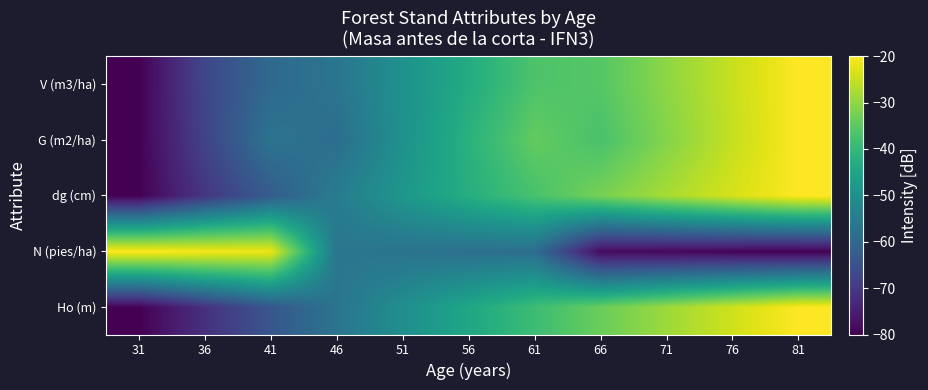

What is the difference between the highest and lowest values at 81?

60.0